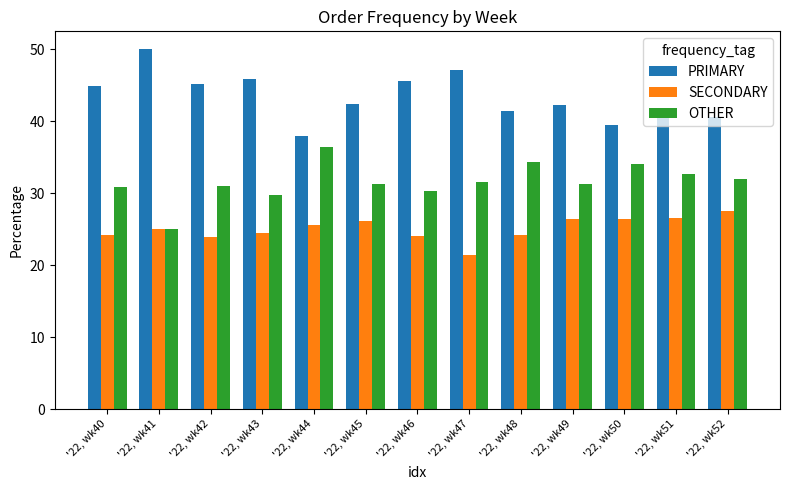

Count the number of data series in this chart.

3